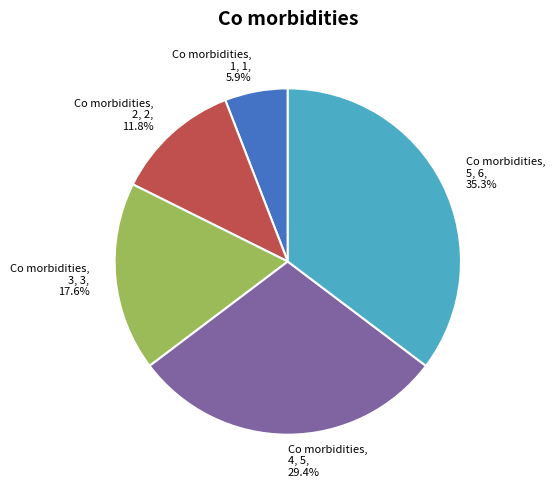

To the nearest percent, what is the average slice percentage?

20%